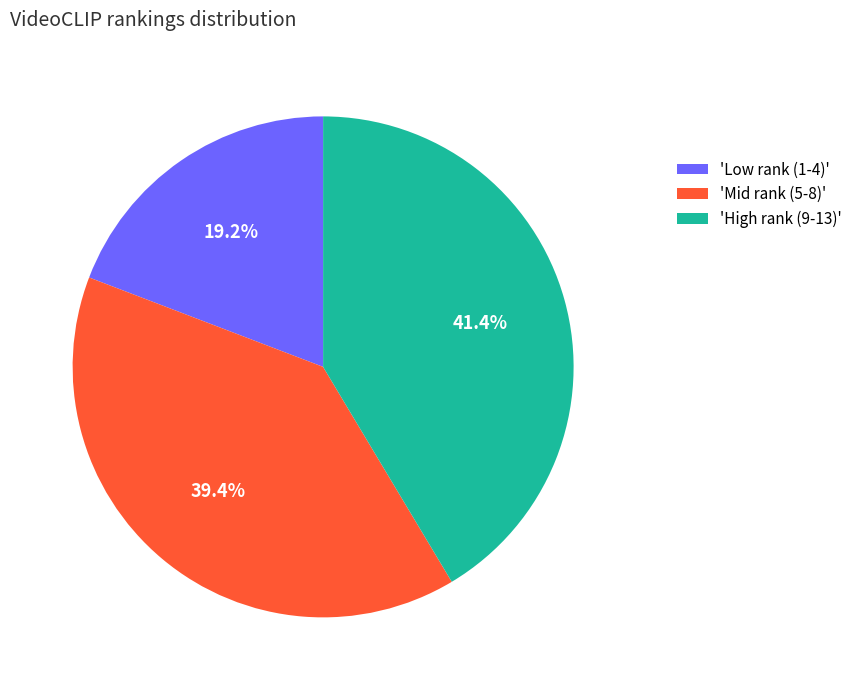

Which has a higher value, 'Mid rank (5-8)' or 'Low rank (1-4)'?

'Mid rank (5-8)'